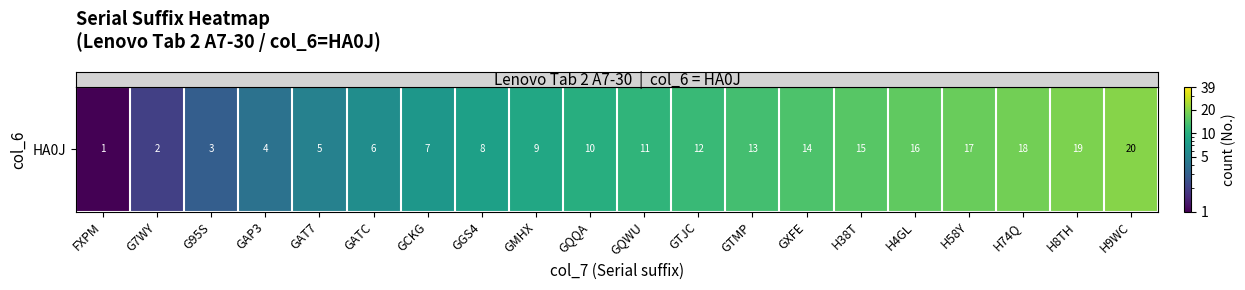

Which has a higher value, G7WY or GATC?

GATC